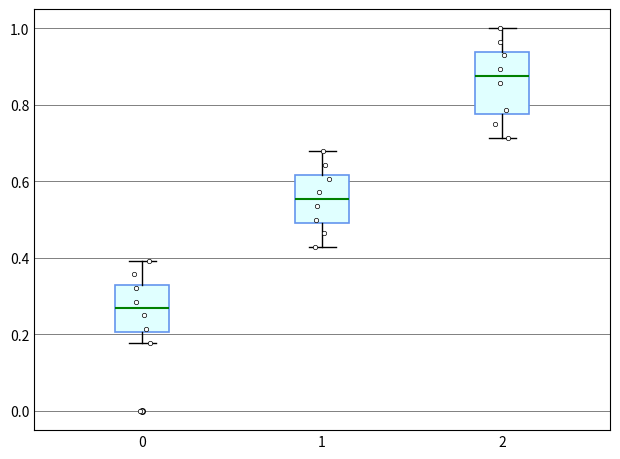

Which box has the lowest median line?

0